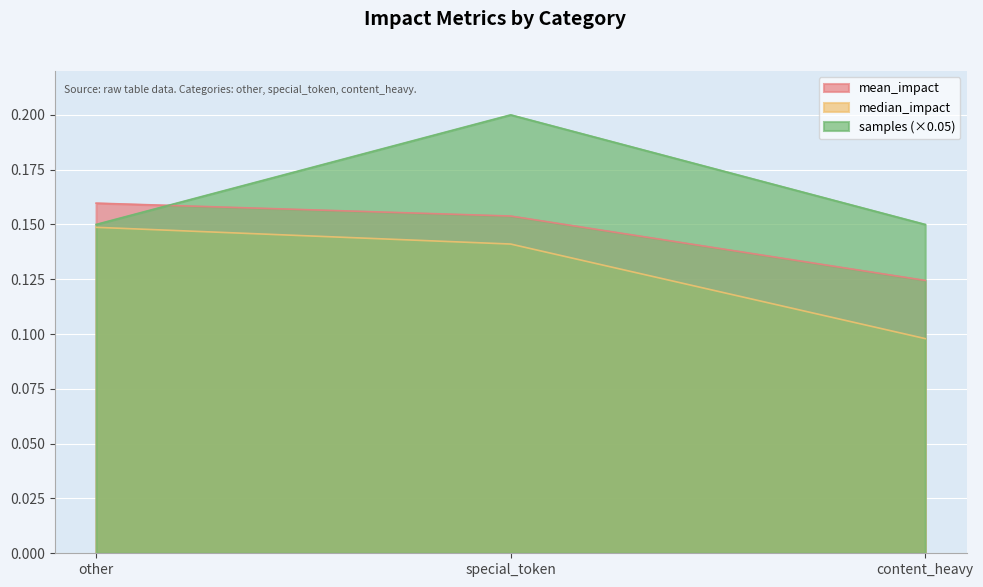

Between other and special_token, which series saw the biggest shift?

samples (×0.05)